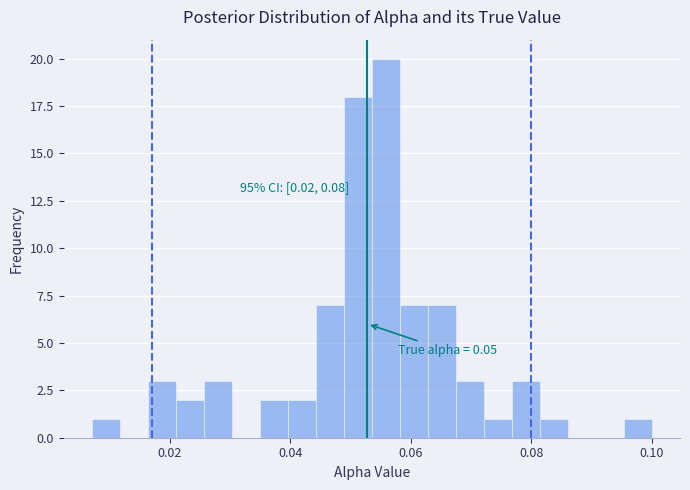

Read against the x-axis, roughly where is the centre of the tallest bar?

0.056